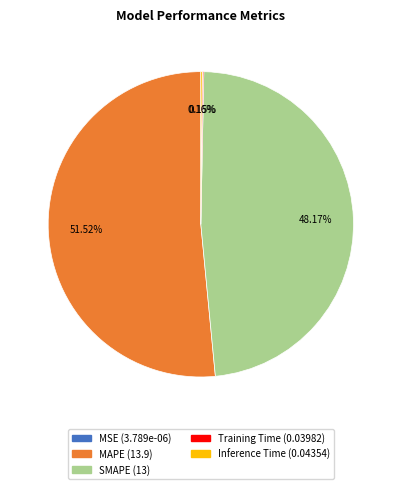

Is the sum of MAPE and SMAPE greater than half?

Yes